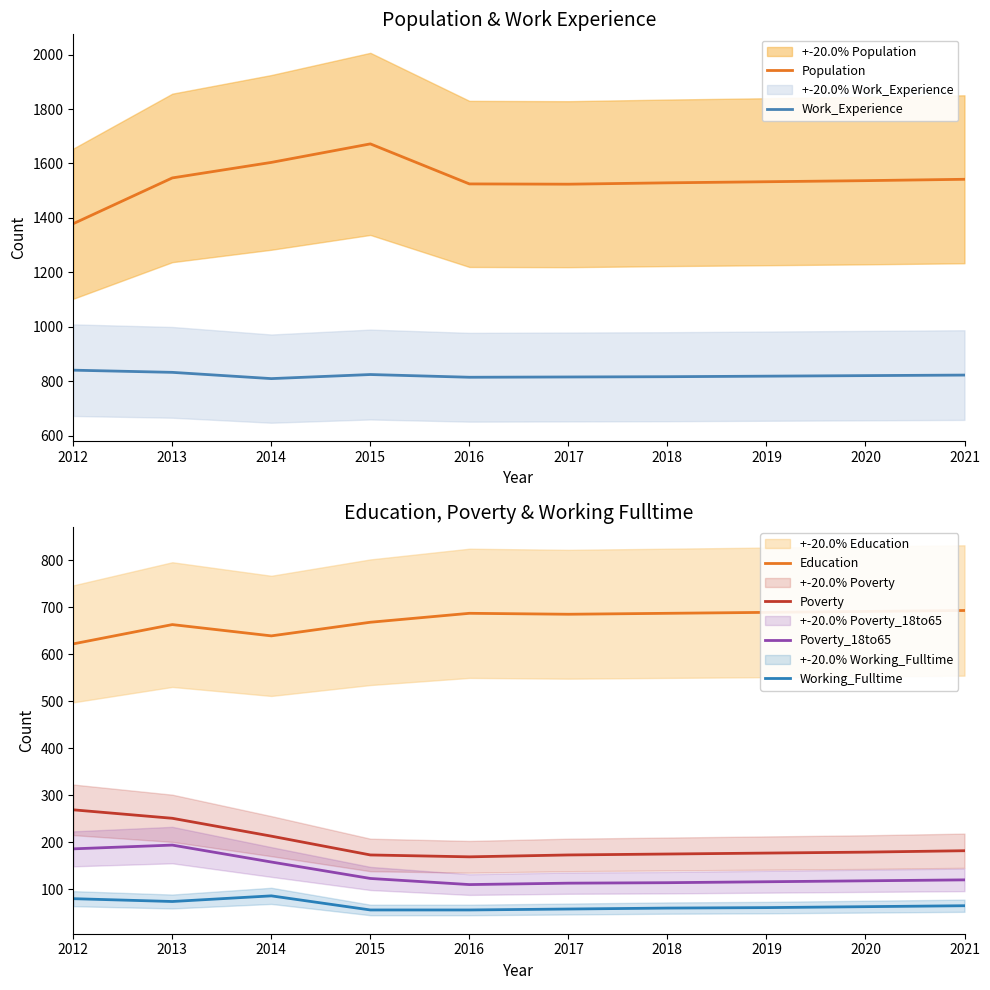

Is the value of Poverty at 2020 greater than the value of Poverty_18to65 at 2018?

Yes